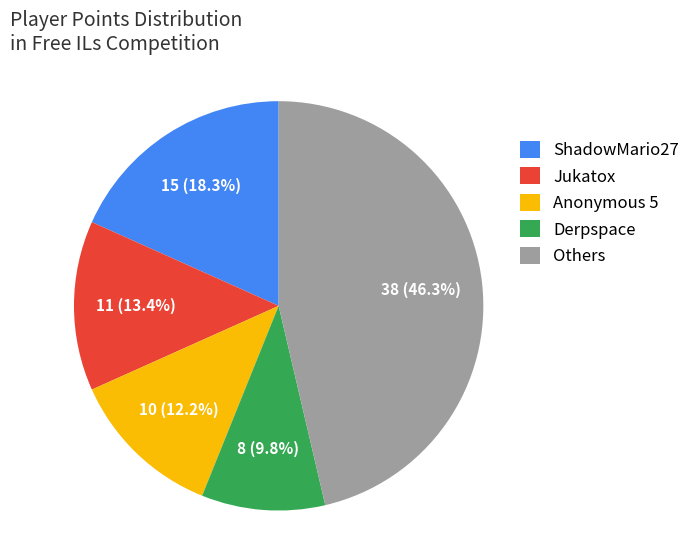

Rank the categories by value from highest to lowest.

Others, ShadowMario27, Jukatox, Anonymous 5, Derpspace